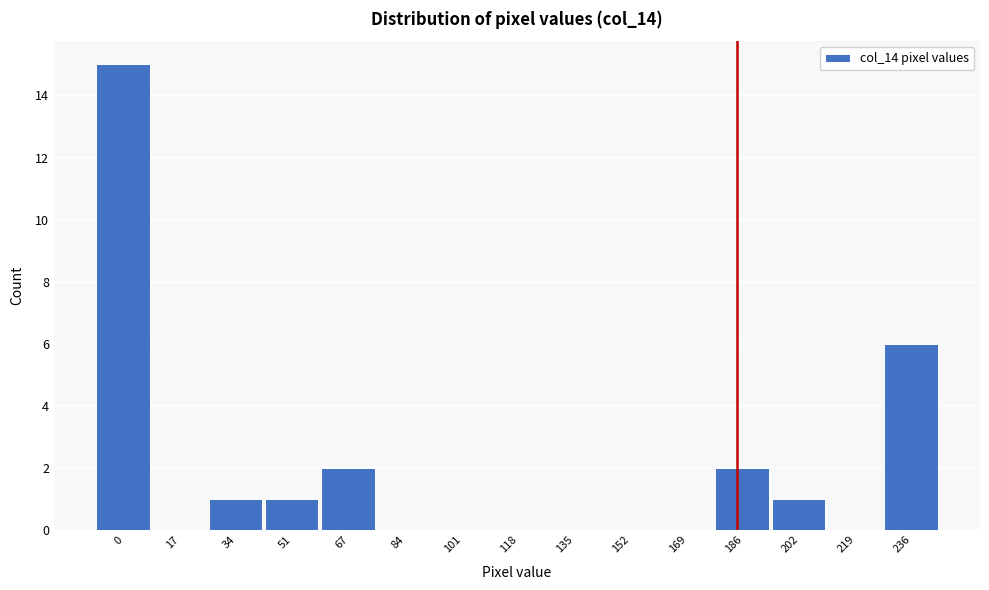

Reading left to right, transcribe all the data shown in this chart.

0=15	17=0	34=1	51=1	67=2	84=0	101=0	118=0	135=0	152=0	169=0	186=2	202=1	219=0	236=6